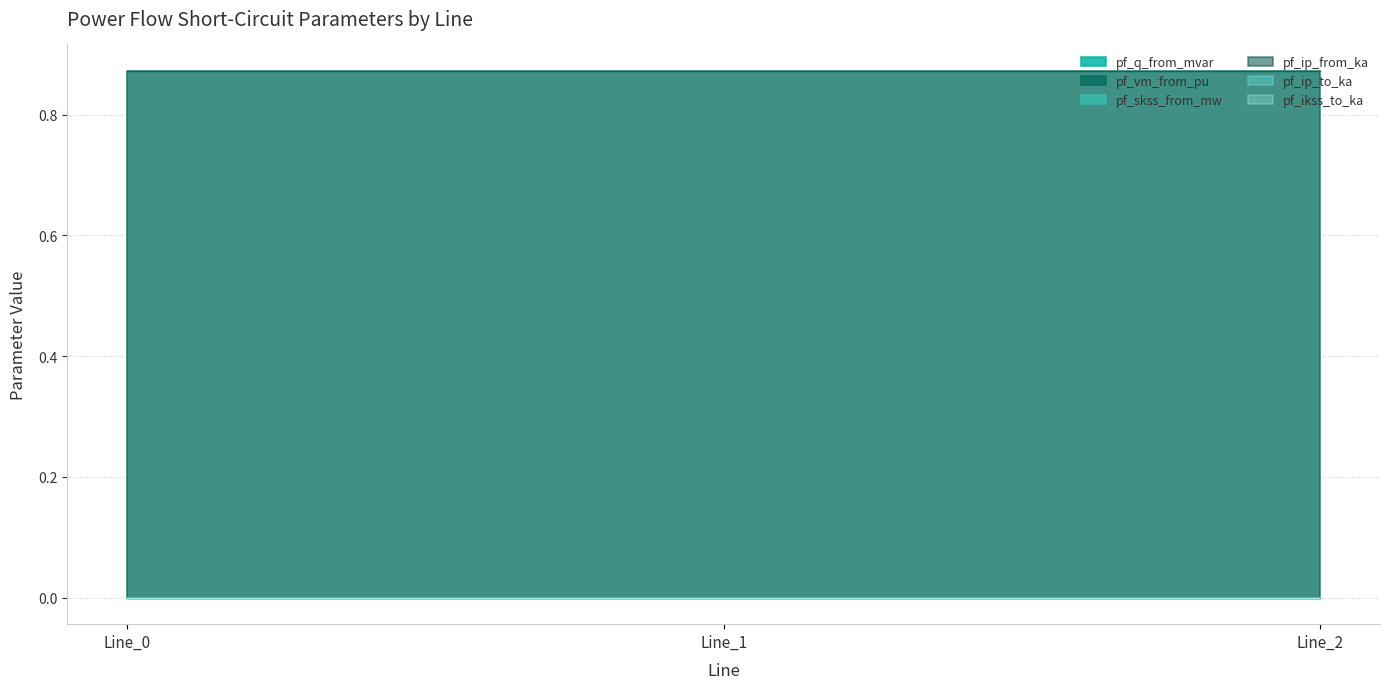

Rank the series by their maximum value, from lowest to highest.

pf_skss_from_mw, pf_ip_from_ka, pf_ip_to_ka, pf_ikss_to_ka, pf_q_from_mvar, pf_vm_from_pu